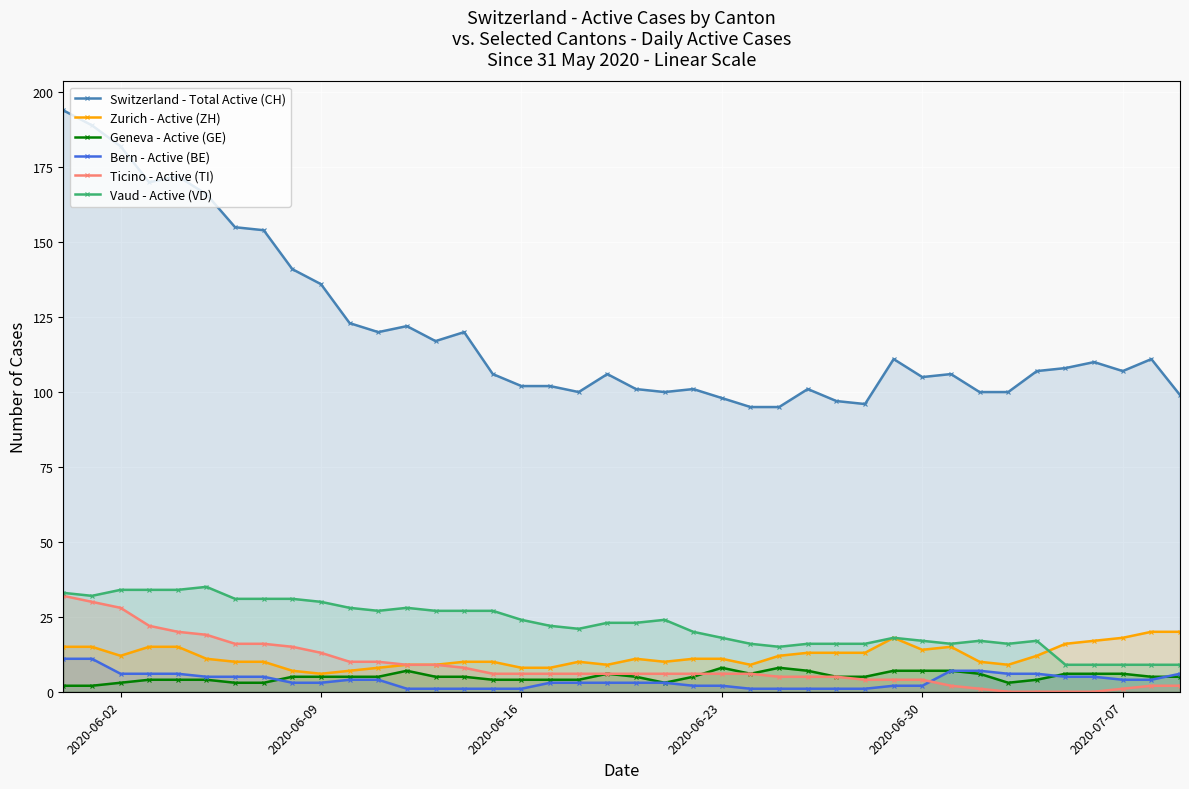

What is the maximum value shown in the chart?

194